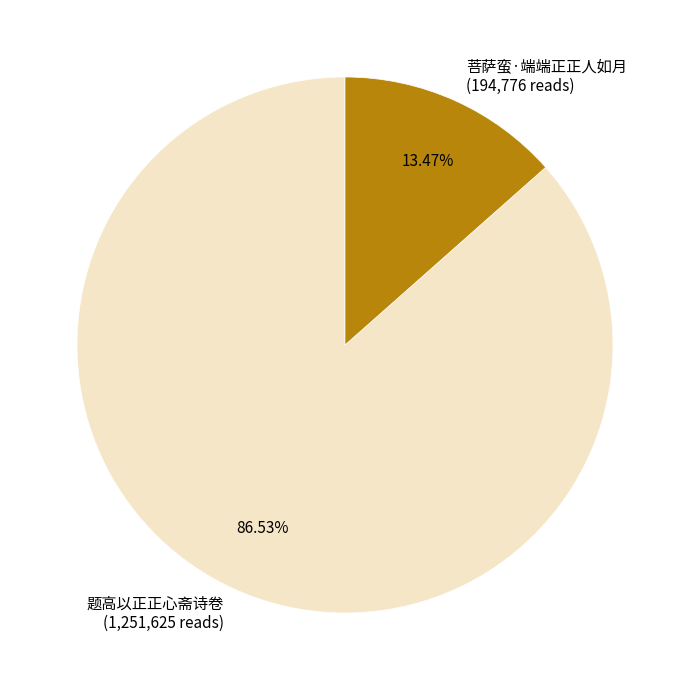

What is the total percentage of 菩萨蛮·端端正正人如月 and 题高以正正心斋诗卷?

100.0%